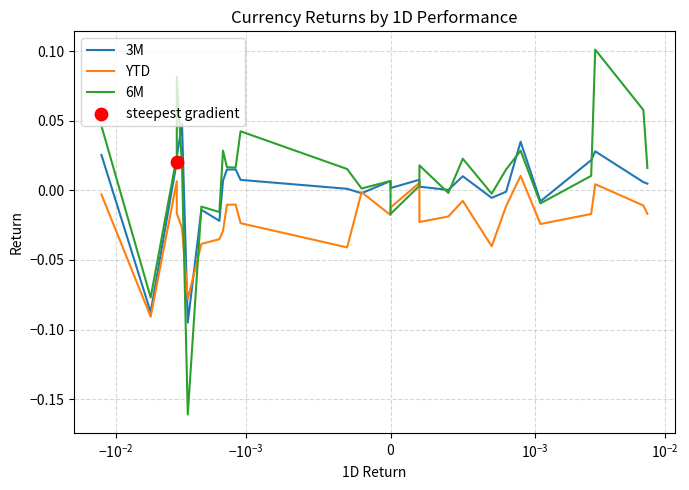

Which series has the widest spread of Y values?

6M